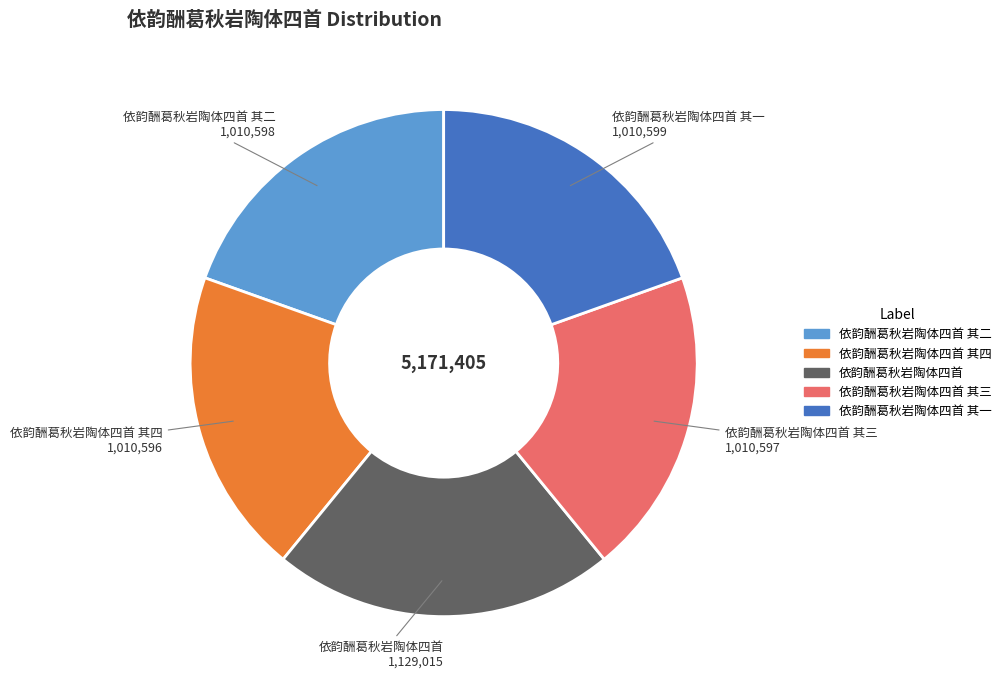

Is there any slice that represents more than half of the pie?

No